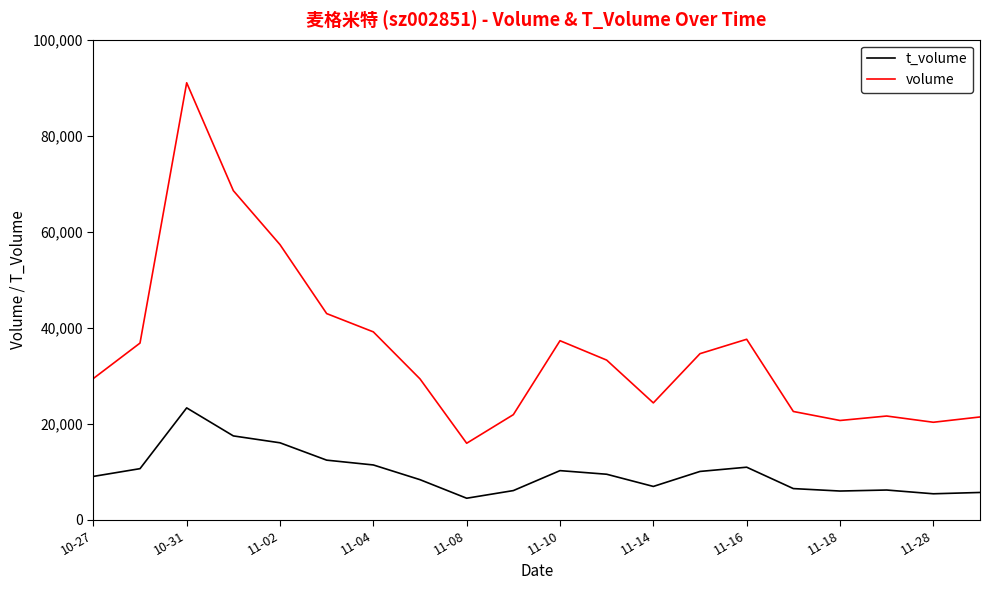

Rank the series by their average value, from lowest to highest.

t_volume, volume